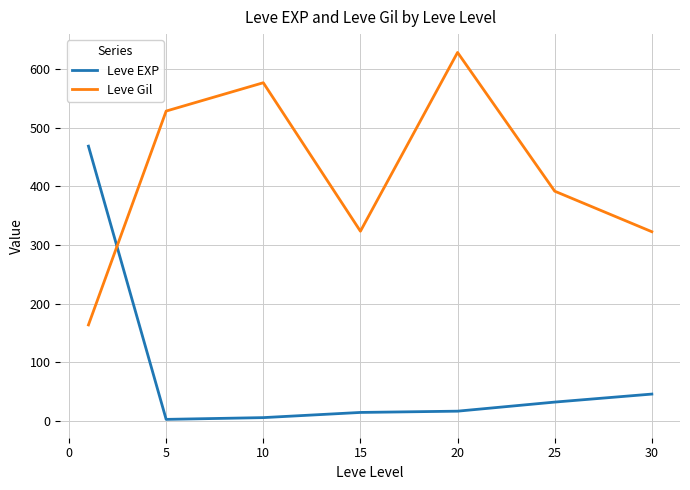

Which series has the largest total across all categories?

Leve Gil